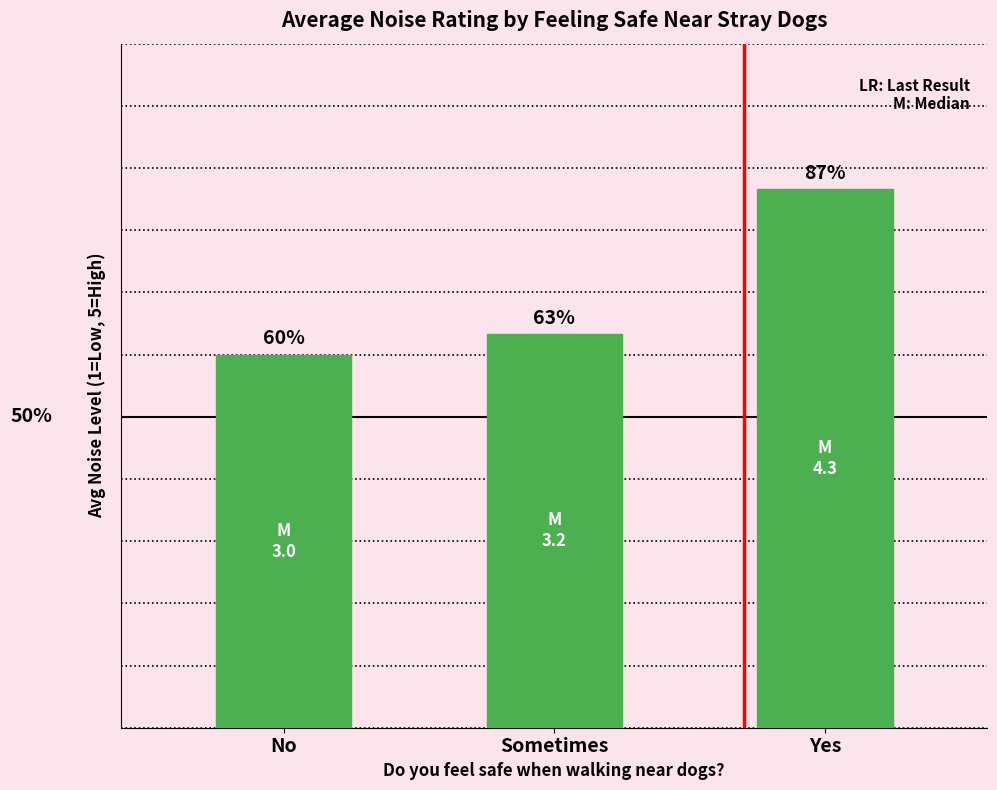

Rank the categories by value from lowest to highest.

No, Sometimes, Yes